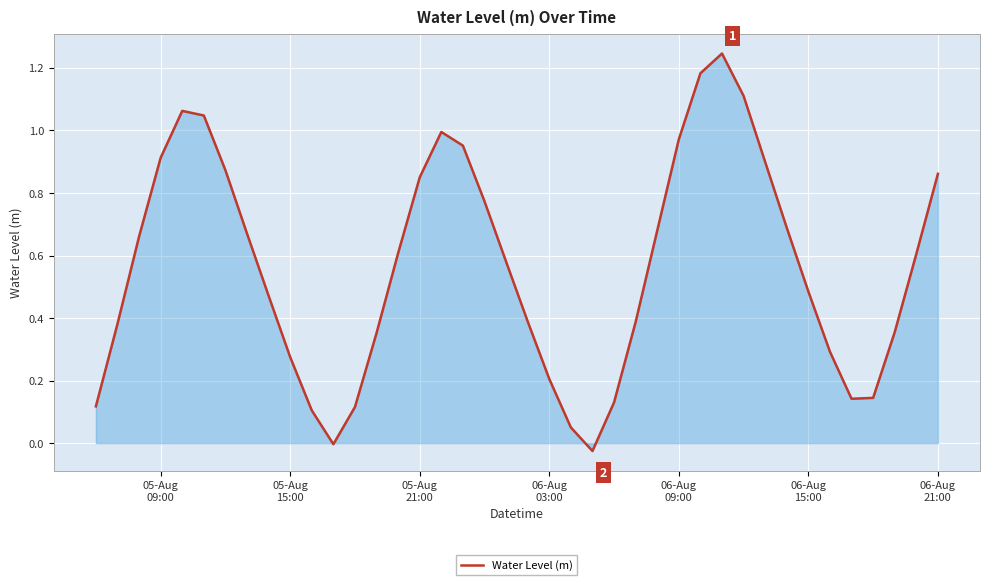

What is the difference between the maximum and minimum values?

1.3